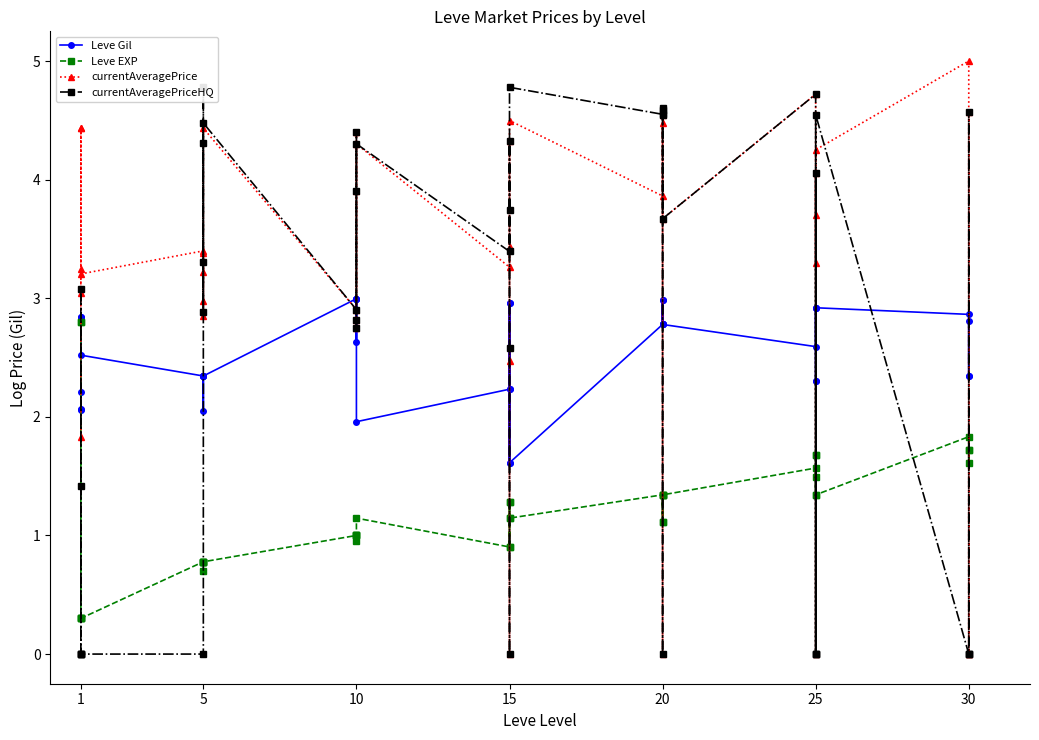

List the series in order of their peak value, lowest first.

Leve EXP, Leve Gil, currentAveragePriceHQ, currentAveragePrice